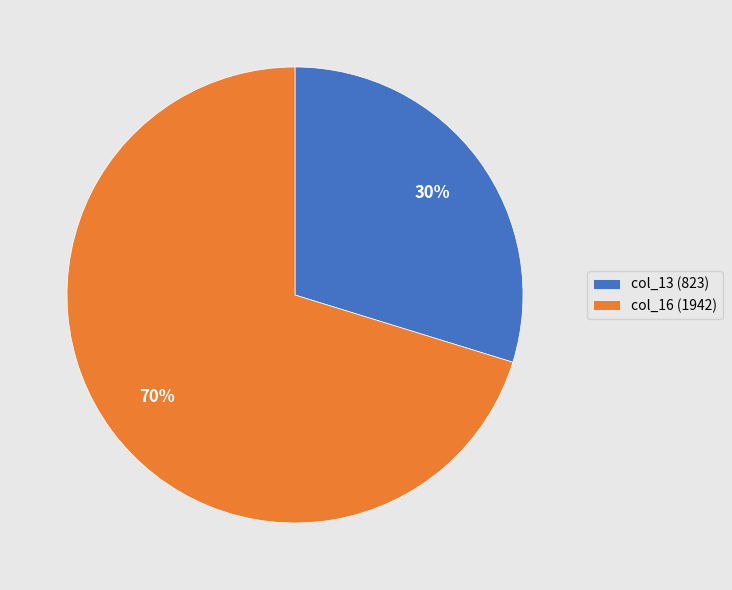

Between col_13 (823) and col_16 (1942), which is larger?

col_16 (1942)